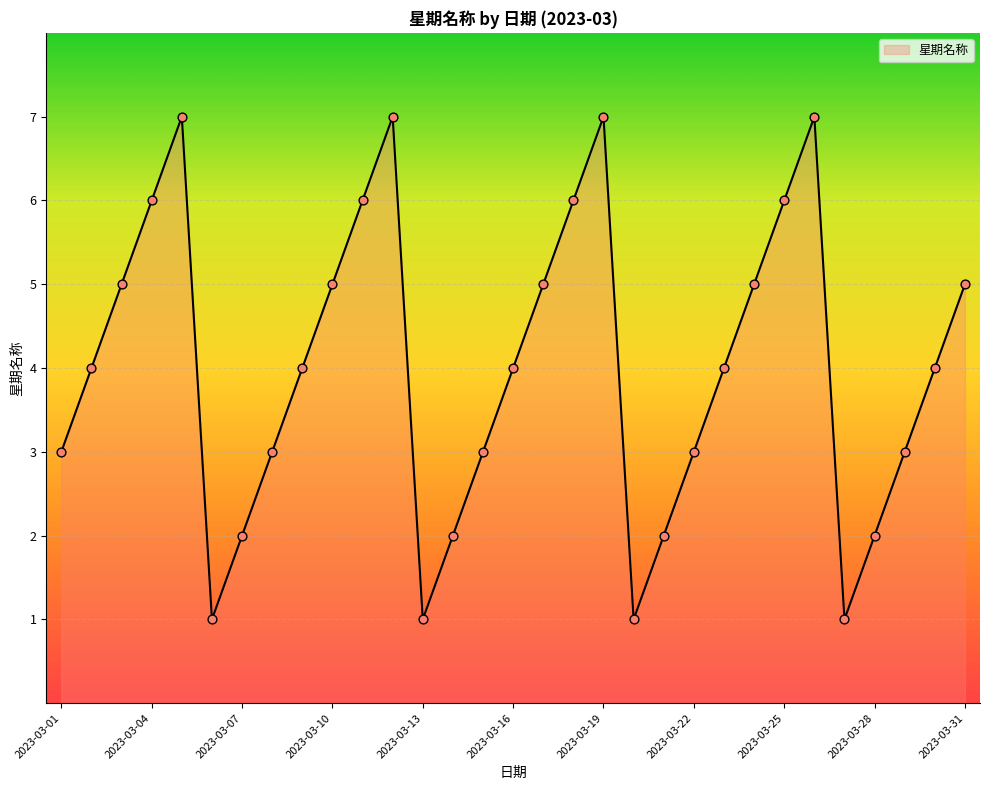

What is the maximum value shown in the chart?

7